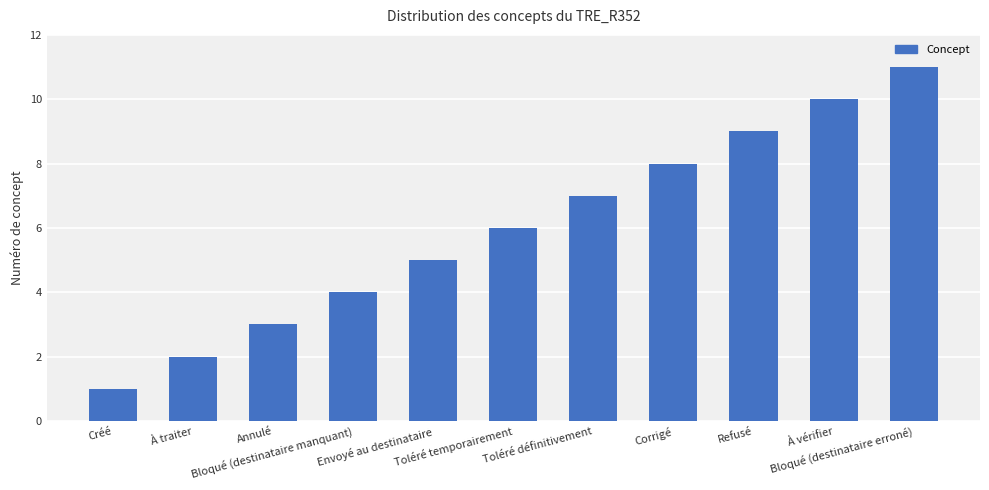

Reading left to right, transcribe all the data shown in this chart.

1	2	3	4	5	6	7	8	9	10	11